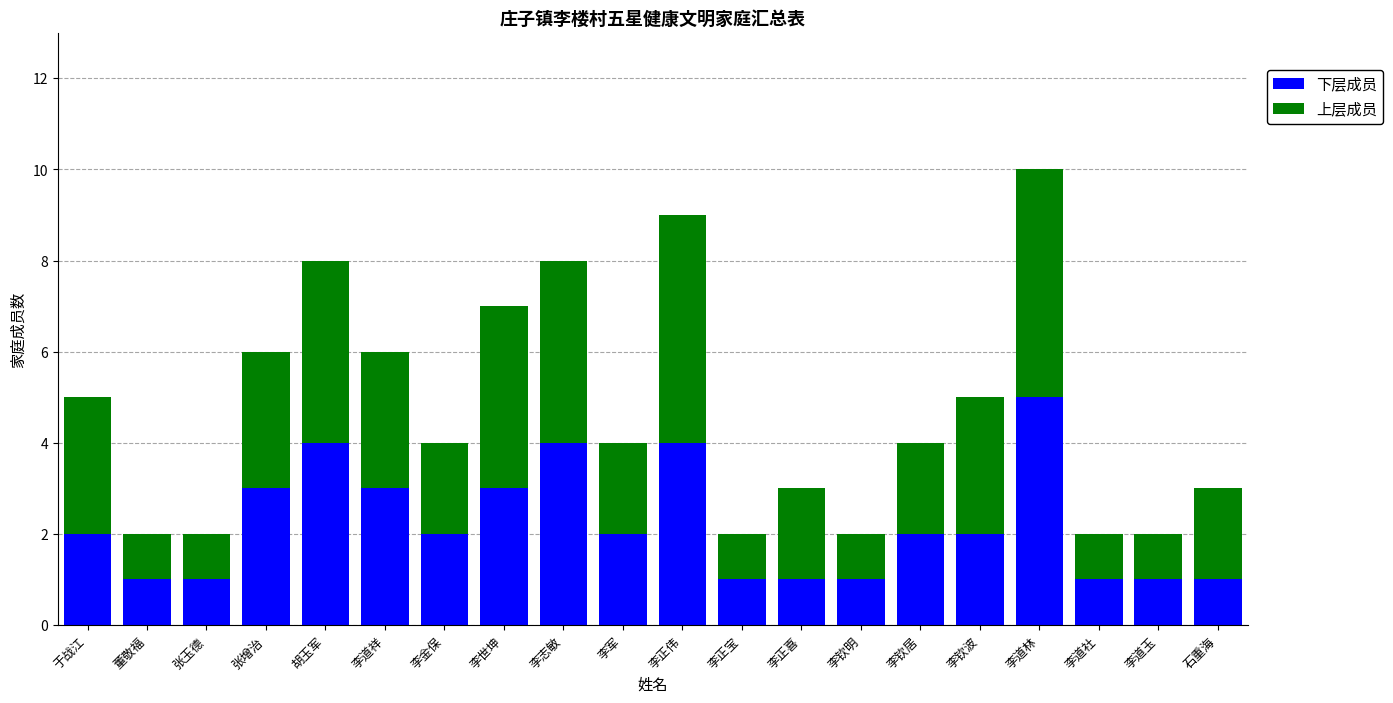

The value of 下层成员 at 李志敏 is 4. True or false?

True